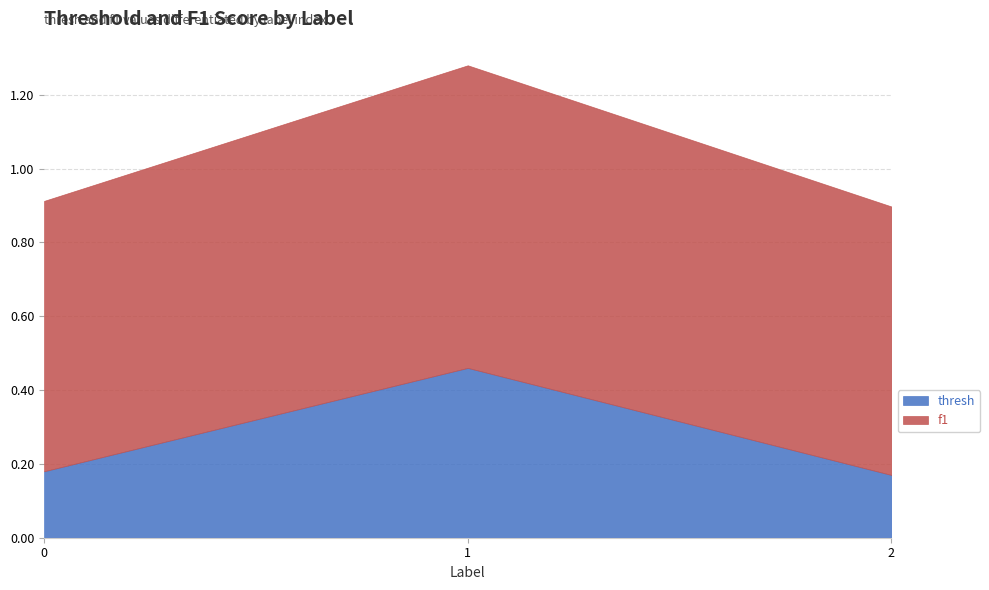

Which label corresponds to the largest value in the chart?

1